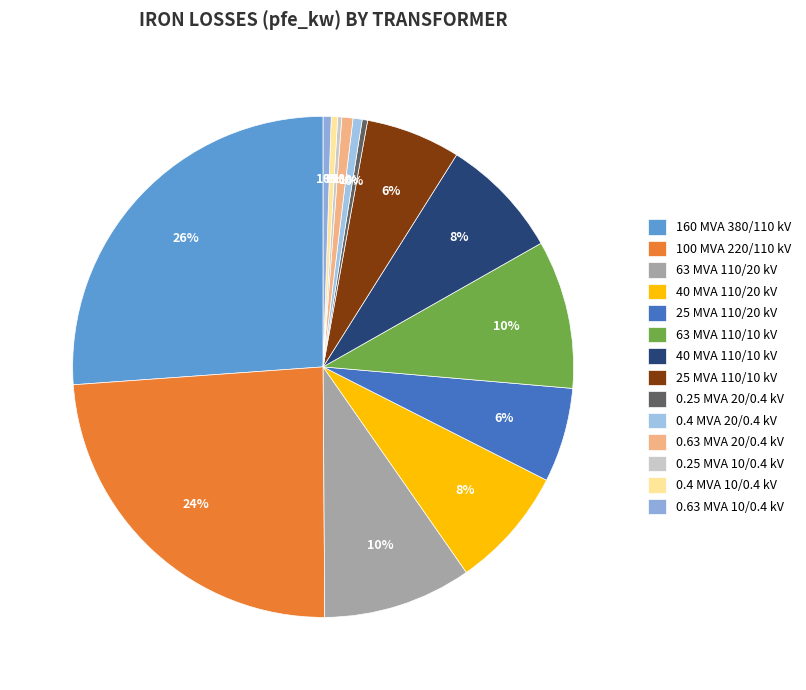

Is it true that 0.4 MVA 20/0.4 kV is 13% of the pie?

False